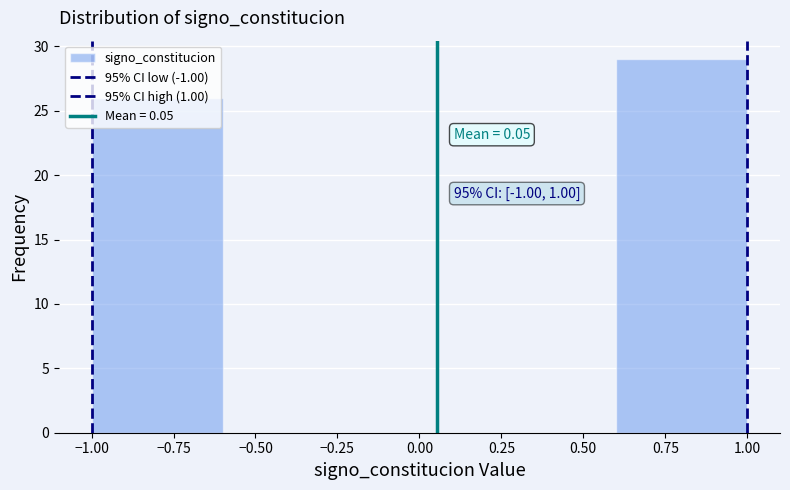

Which range on the x-axis has the tallest bar?

0.6 to 1.0